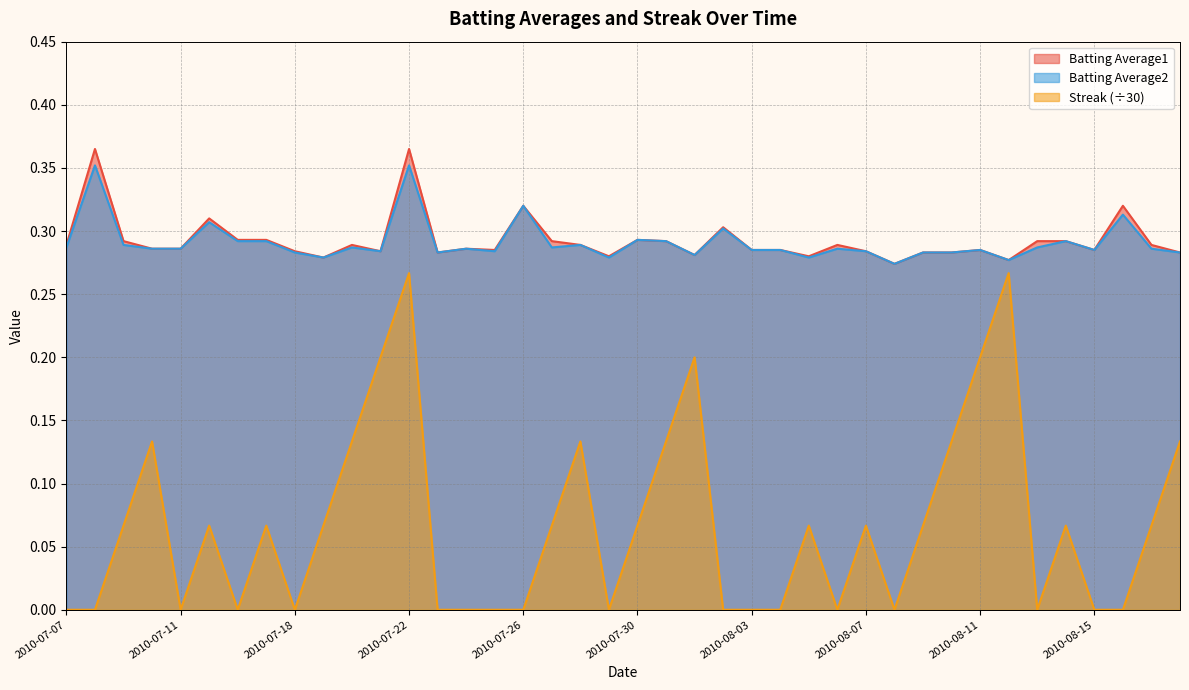

What is the label of the 5th point from the right?

2010-08-14